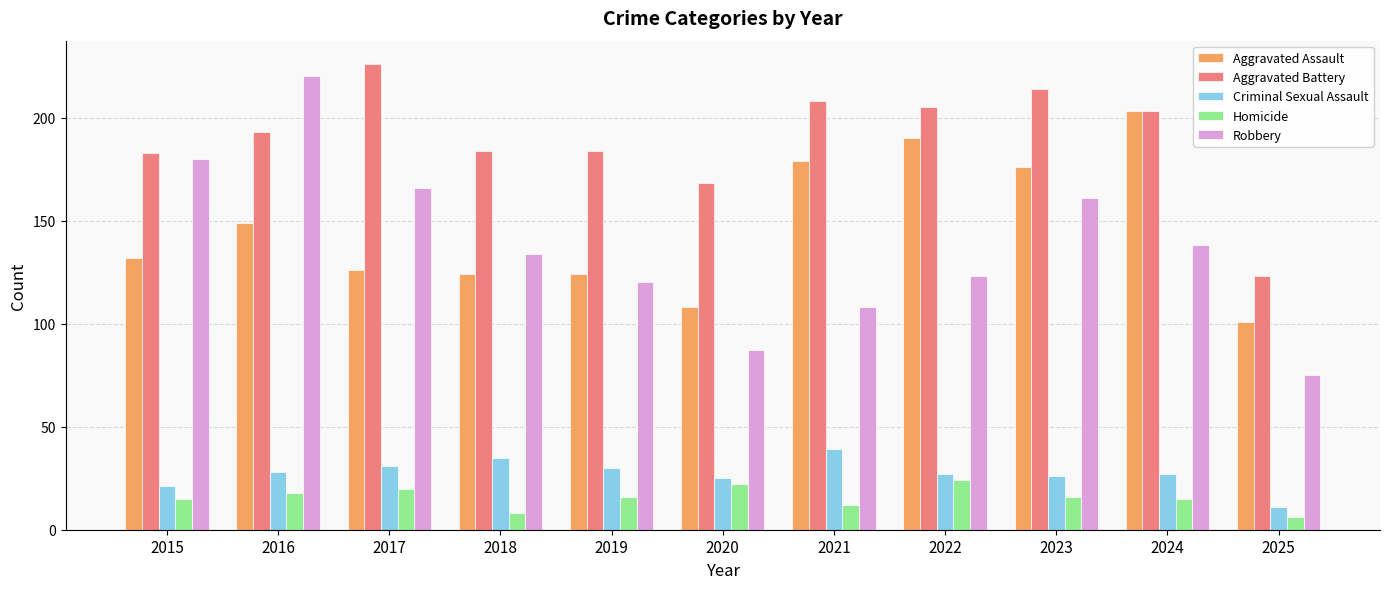

What is the sum of the Criminal Sexual Assault values at 2024 and 2021?

66